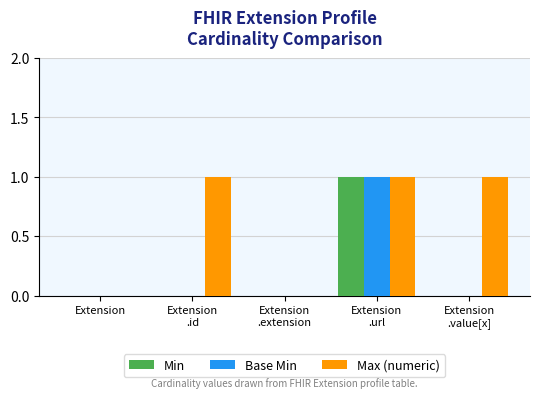

Which series has the largest total across all categories?

Max (numeric)